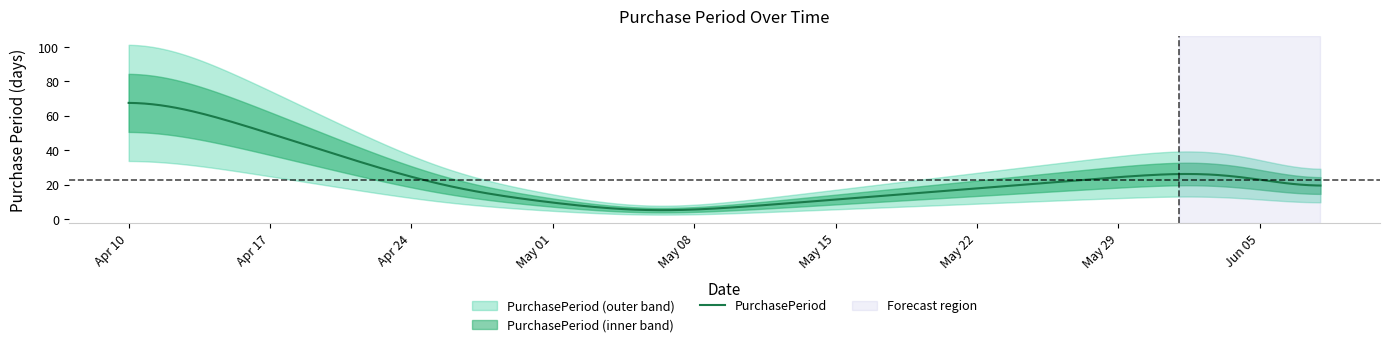

Rank the categories by value from highest to lowest.

2017-04-10, 2017-06-05, 2017-04-26, 2017-05-03, 2017-06-08, 2017-05-05